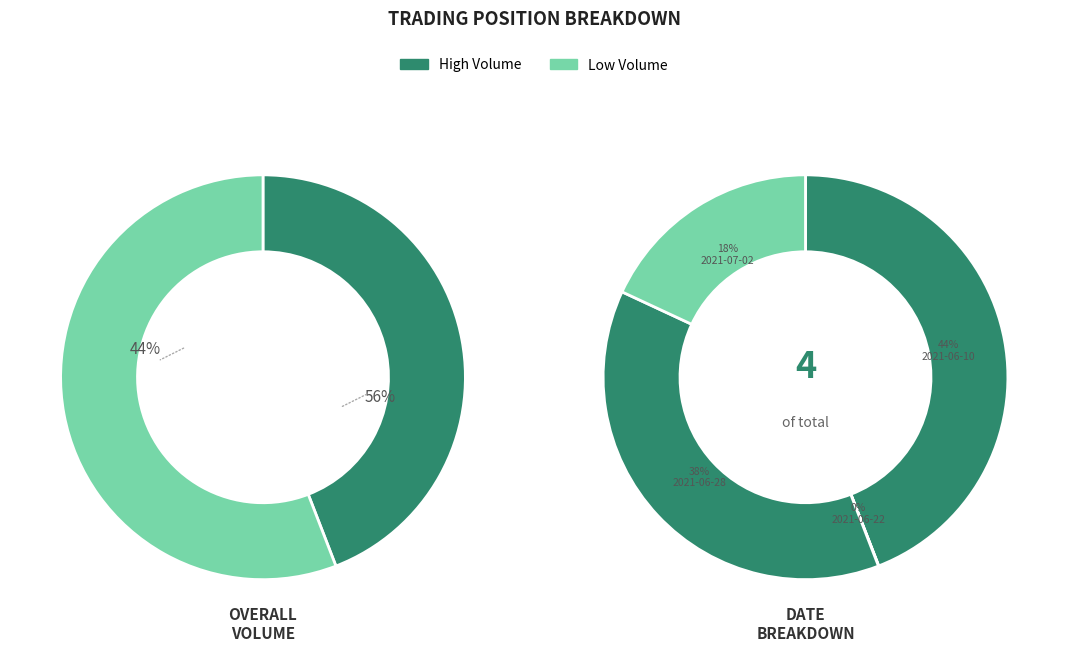

Between 2021-06-28 and 2021-06-22, which is larger?

2021-06-28